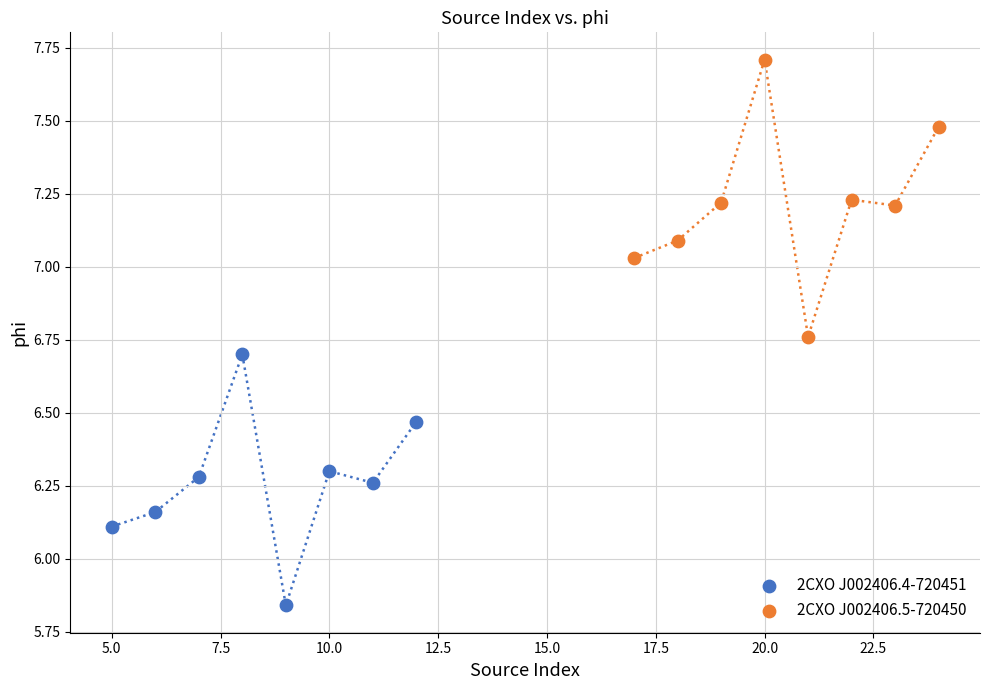

Which series has the widest spread of Y values?

2CXO J002406.5-720450